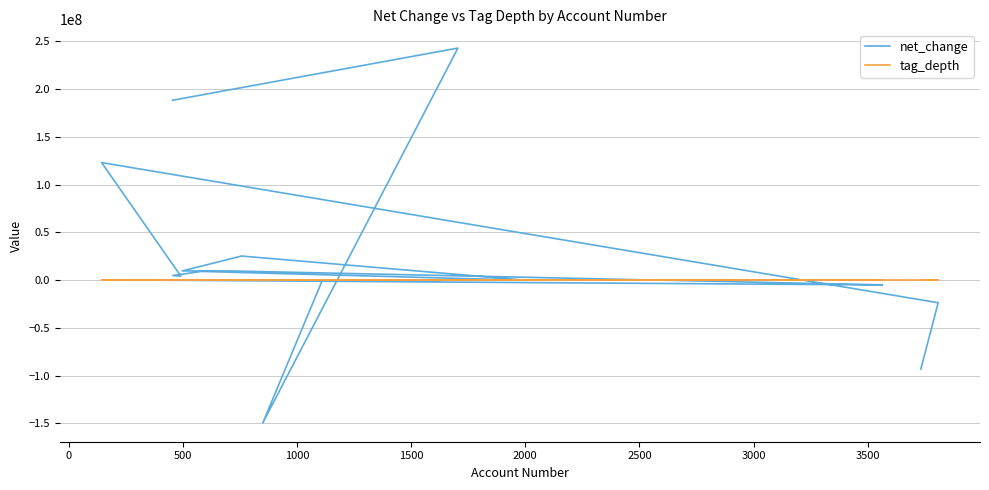

At which category does tag_depth reach its first local valley?

500